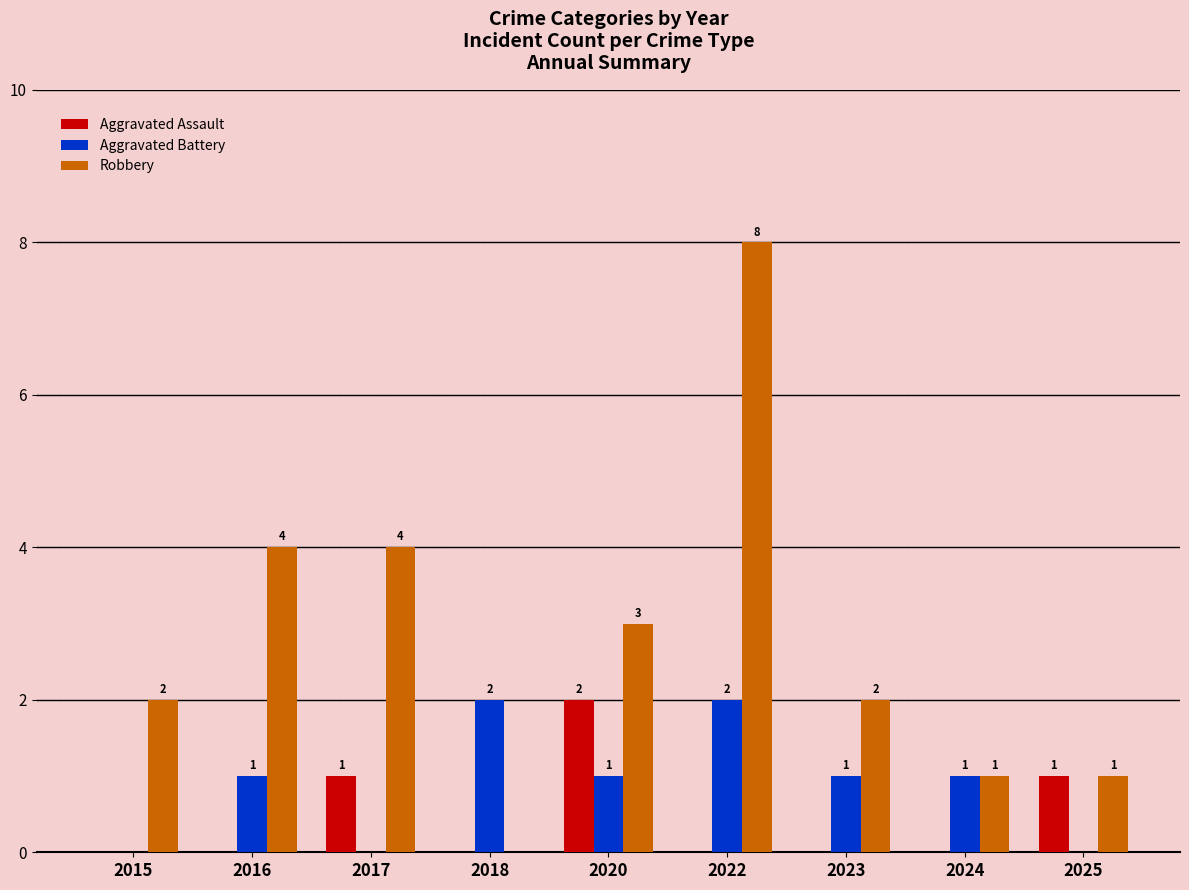

How many series are shown in this chart?

3